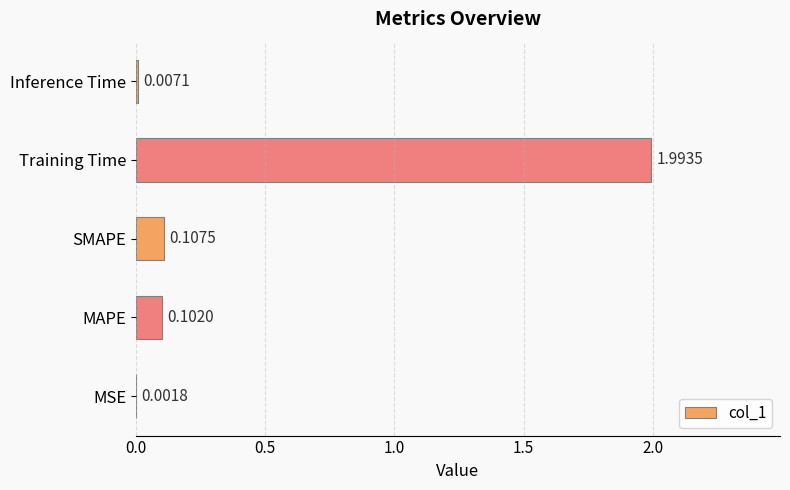

At which label is the value closest to 0?

MSE